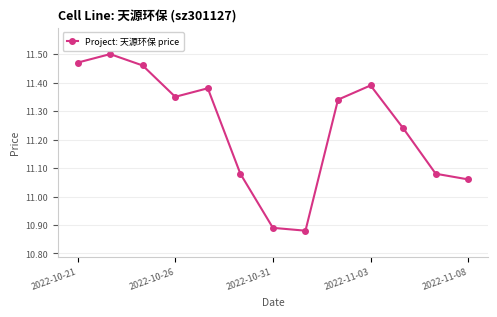

What is the sum of all values?

146.1